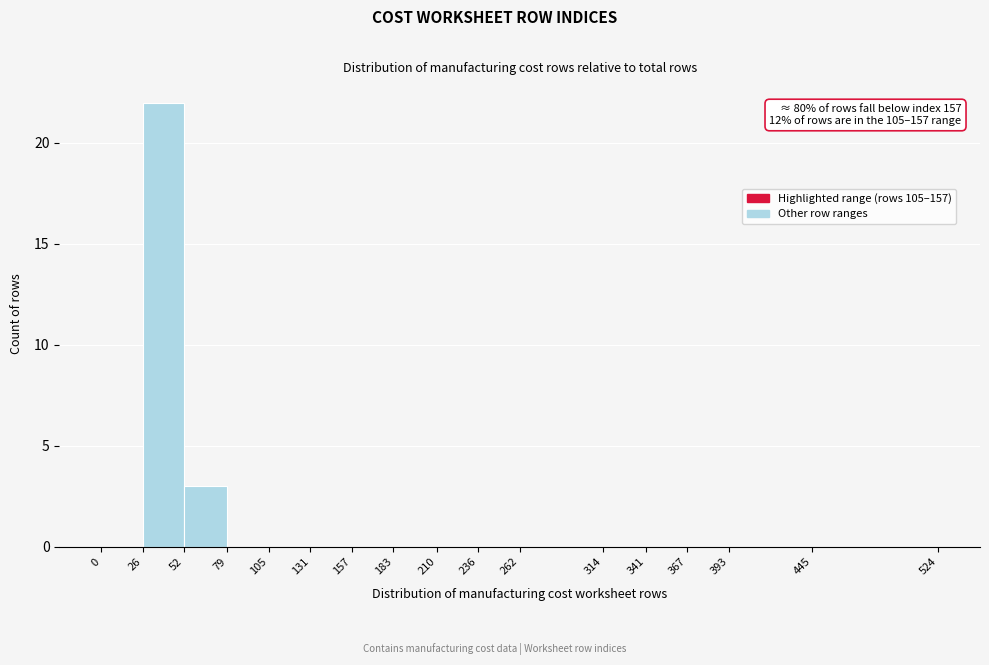

Which range on the x-axis has the tallest bar?

26 to 52